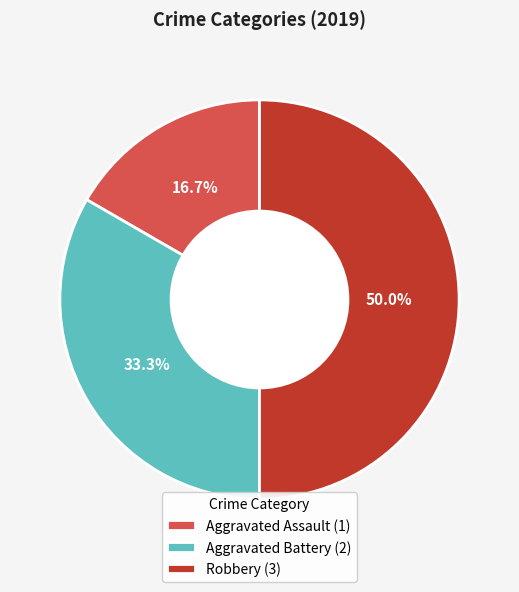

Approximately how many times larger is the value at Aggravated Assault compared to Robbery?

0.3